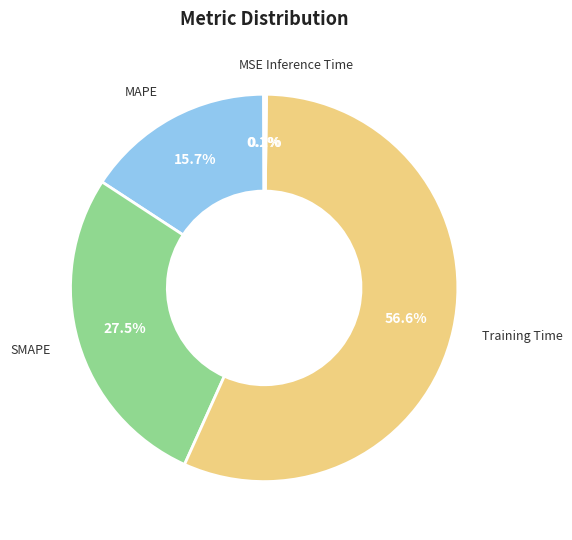

Is there any slice that represents more than half of the pie?

Yes